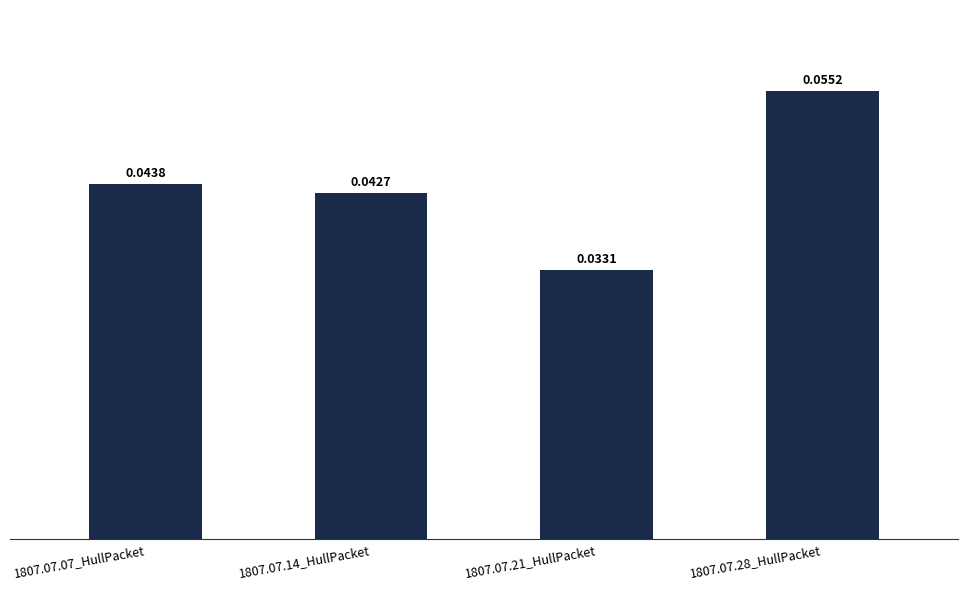

List the labels in order of value, largest first.

1807.07.28_HullPacket, 1807.07.07_HullPacket, 1807.07.14_HullPacket, 1807.07.21_HullPacket